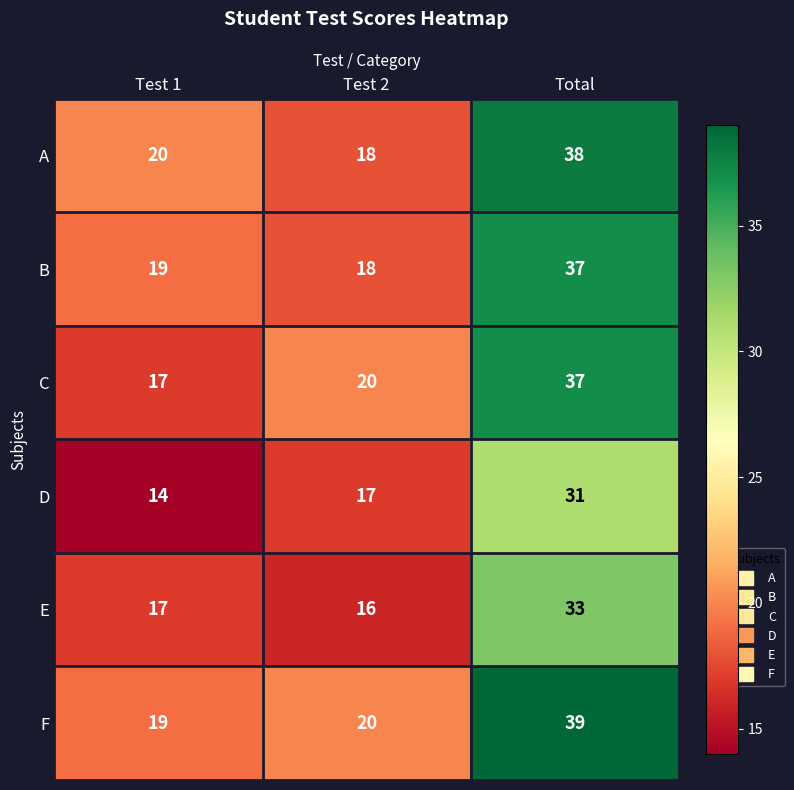

List the labels in order of F value, largest first.

Total, Test 2, Test 1